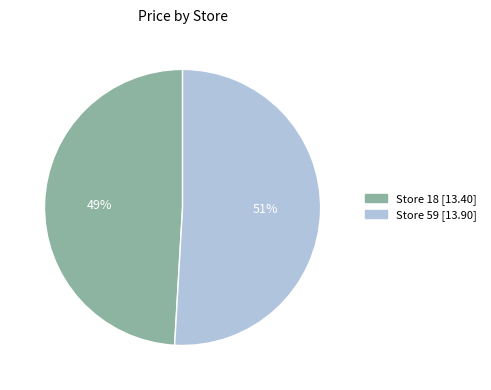

To the nearest percent, what is the average slice percentage?

50%